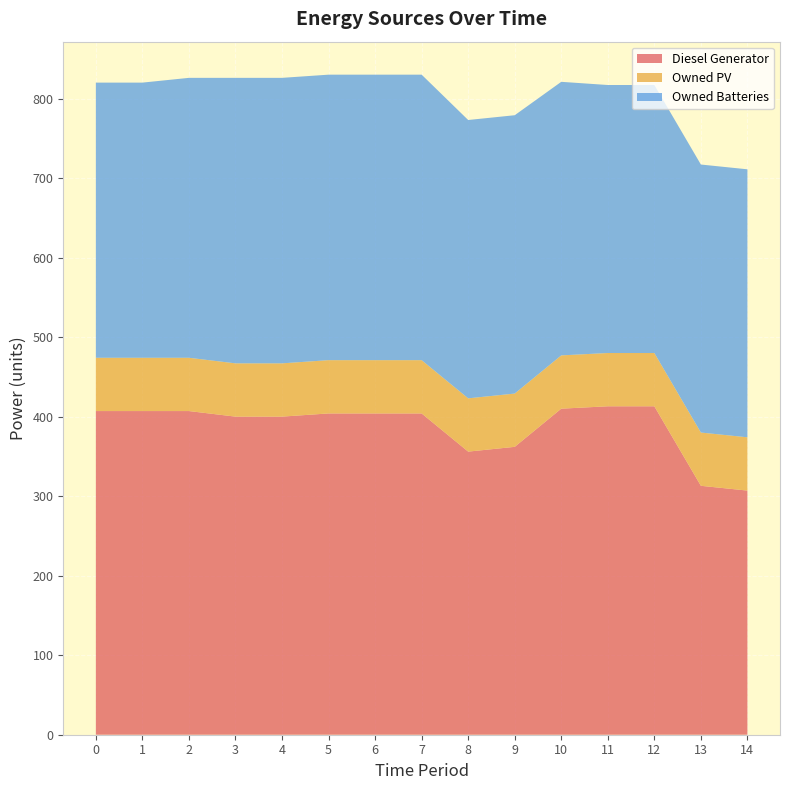

Reading right to left, extract all data points from this chart.

Diesel Generator: 14=307	13=313	12=413	11=413	10=410	9=362	8=356	7=404	6=404	5=404	4=400	3=400	2=407	1=407	0=407
Owned PV: 14=67	13=67	12=67	11=67	10=67	9=67	8=67	7=67	6=67	5=67	4=67	3=67	2=67	1=67	0=67
Owned Batteries: 14=337	13=337	12=337	11=337	10=344	9=350	8=350	7=359	6=359	5=359	4=359	3=359	2=352	1=346	0=346